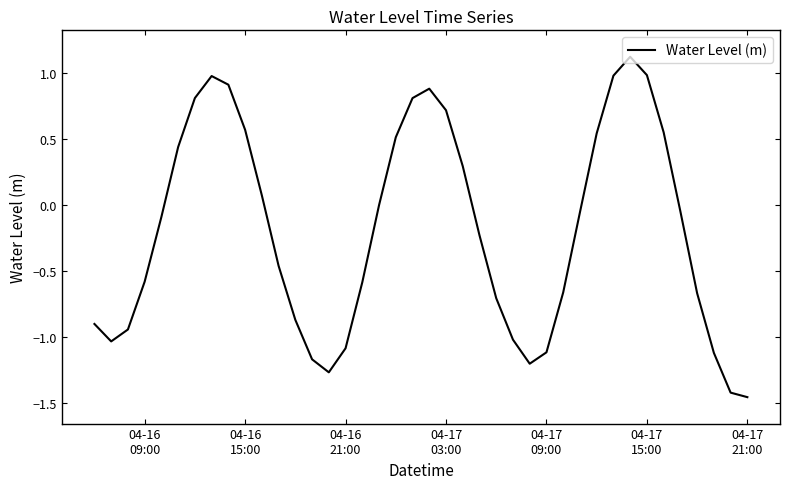

What is the difference between the maximum and minimum values?

2.6